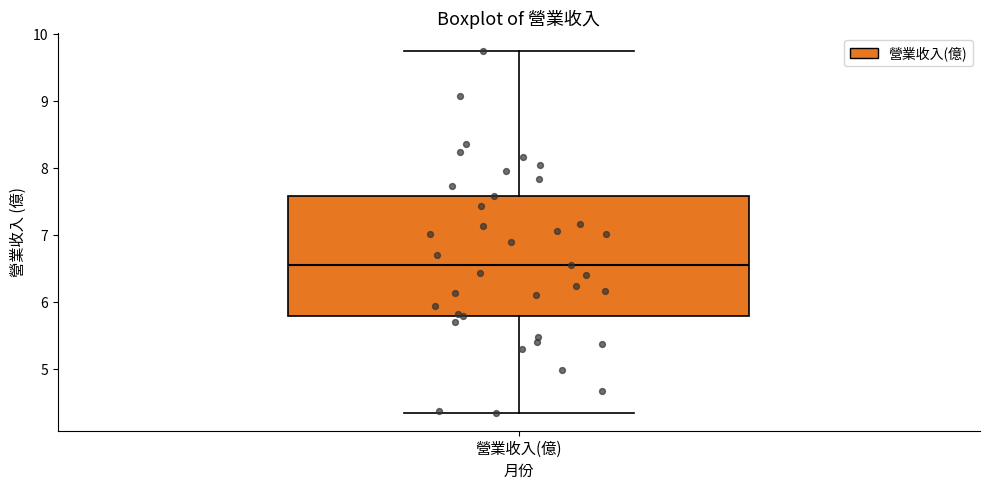

Read this box plot against the y-axis: the position of the median line, the range covered by the box, and the ends of both whiskers. The values are not printed on the chart, so give them approximately, as read against the axis.

median 6.6, box 5.8 to 7.6, whiskers 4.4 to 9.7